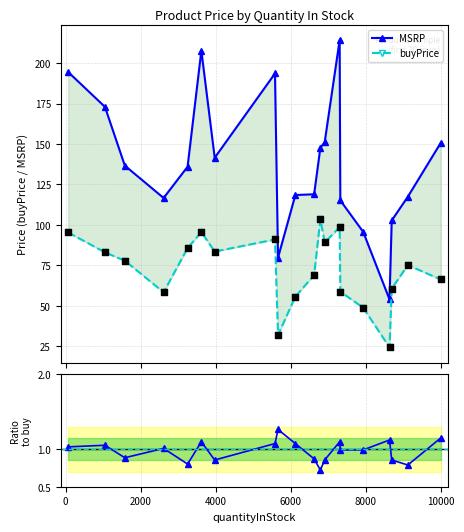

Which series has the largest total across all categories?

MSRP